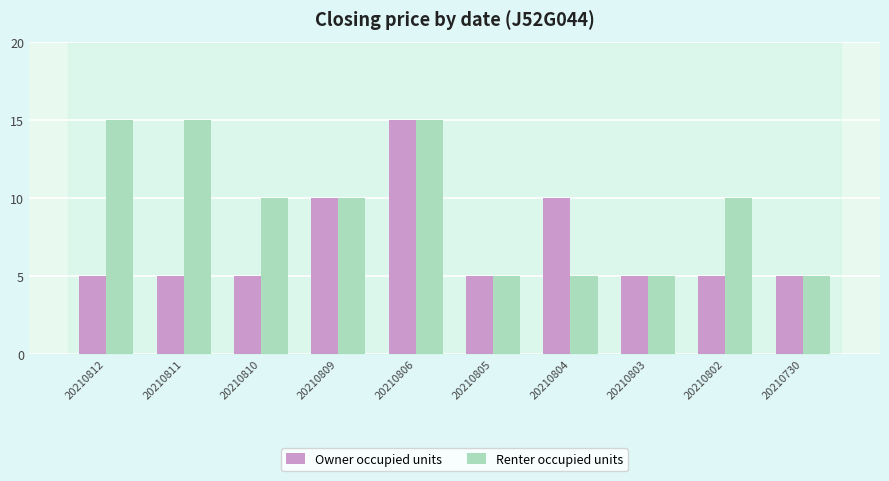

True or false: Renter occupied units has a value of 6 at 20210802.

False